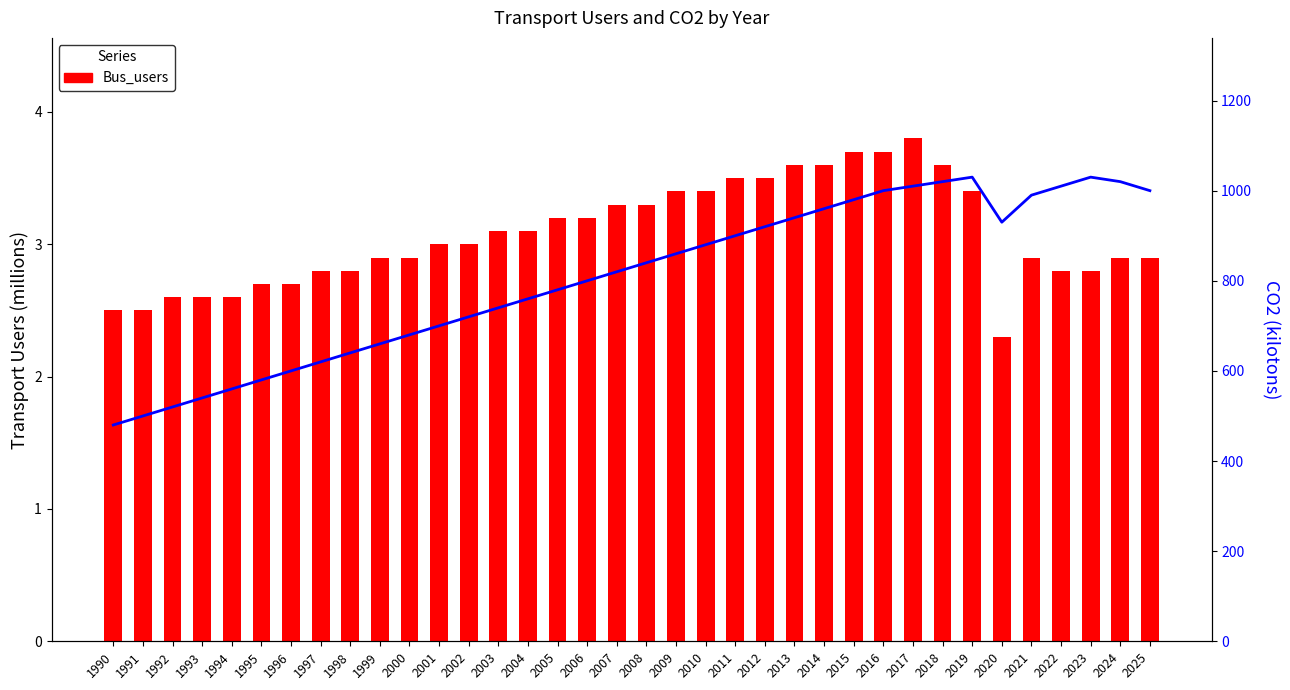

What is the smallest value displayed?

2.3